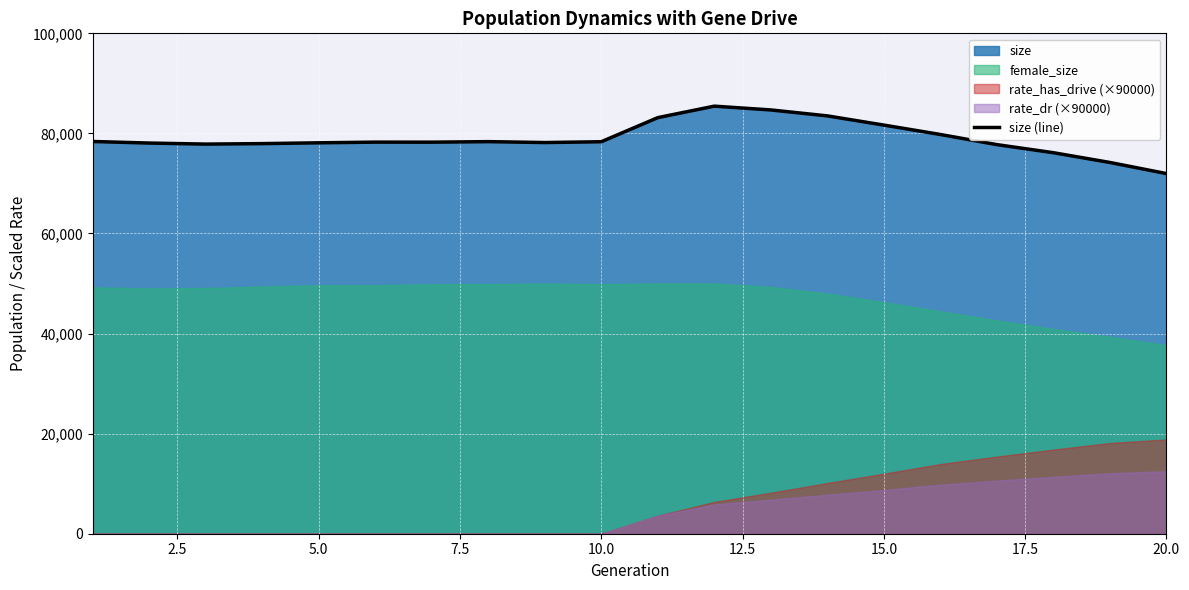

What is the change in value from 0.0 to 15?

+1399